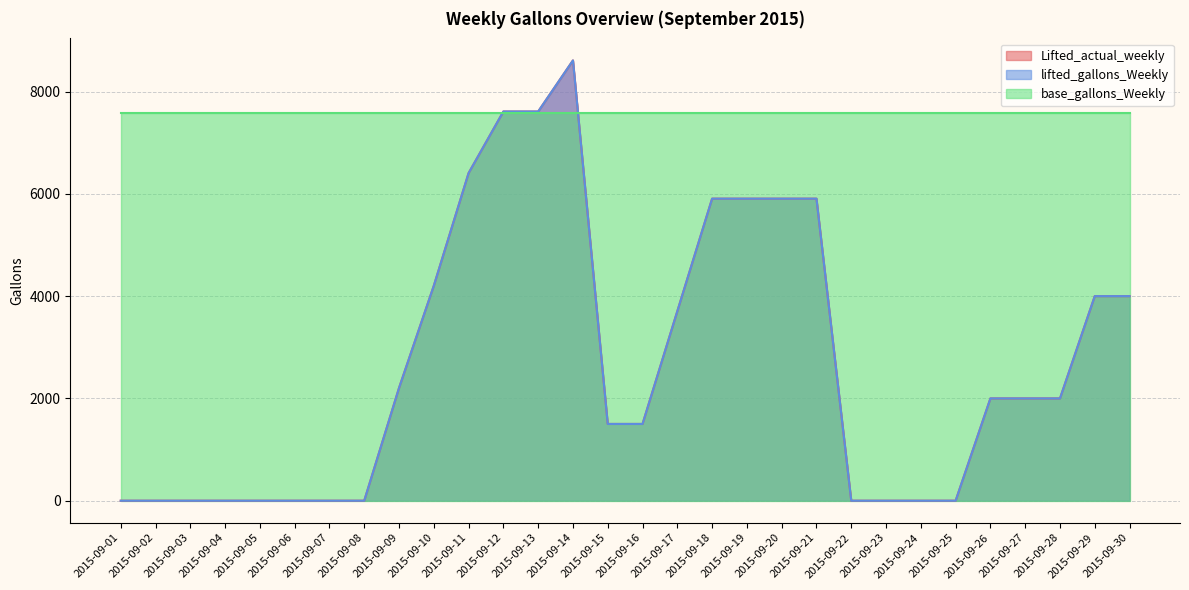

What is the approximate value of Lifted_actual_weekly at 2015-09-26, to the nearest 10?

2000